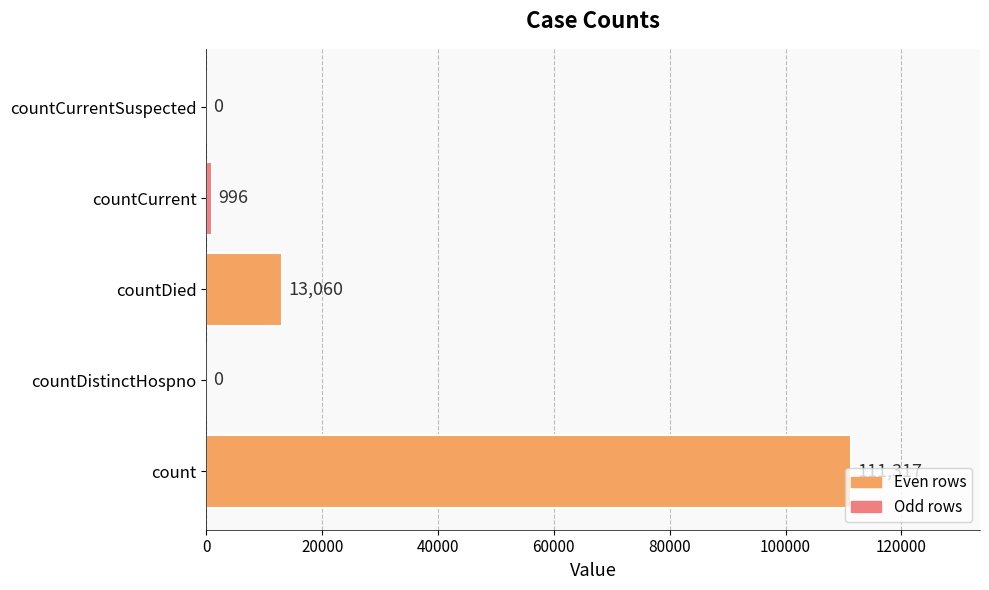

What is the maximum value shown in the chart?

111317